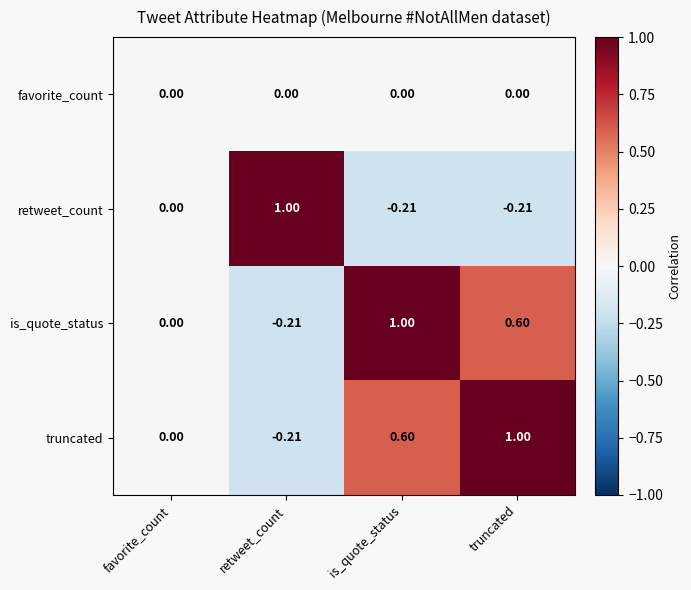

Between favorite_count and truncated, which series saw the biggest shift?

truncated